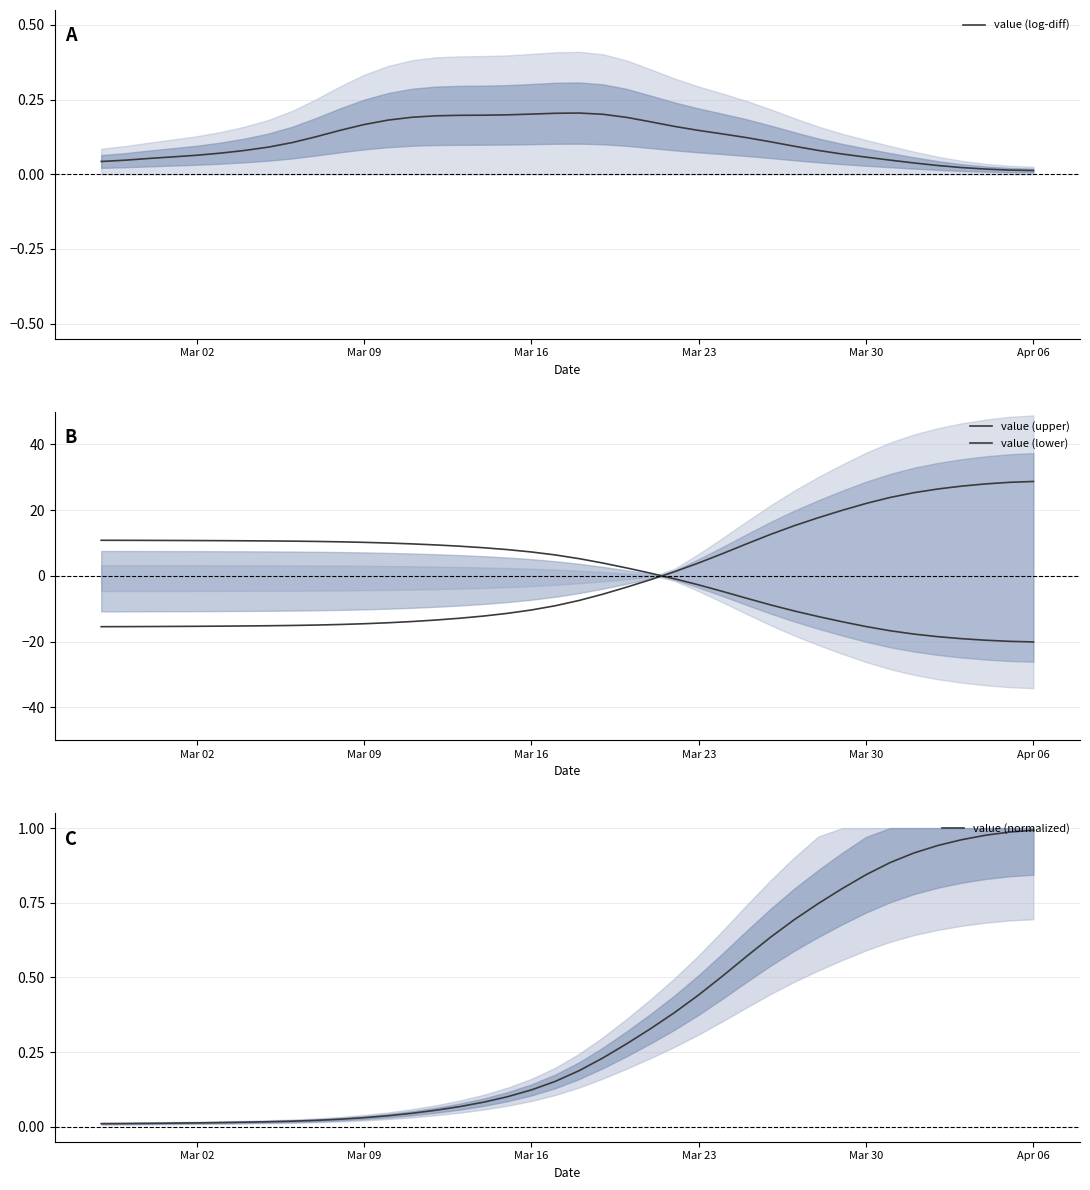

Reading right to left, transcribe all the data shown in this chart.

value (log-diff): 0.0	0.0	0.0	0.0	0.0	0.0	0.0	0.1	0.1	0.1	0.1	0.1	0.1	0.1	0.1	0.2	0.2	0.2	0.2	0.2	0.2	0.2	0.2	0.2	0.2	0.2	0.2	0.2	0.2	0.1	0.1	0.1	0.1	0.1	0.1	0.1	0.1	0.1	0.0	0.0
value (upper): 28.7	28.5	28.0	27.3	26.4	25.3	23.9	22.0	19.9	17.7	15.3	12.6	9.7	6.8	3.9	1.3	-1.1	-3.4	-5.5	-7.5	-9.1	-10.4	-11.4	-12.2	-12.9	-13.4	-13.9	-14.3	-14.6	-14.8	-15.0	-15.1	-15.2	-15.2	-15.3	-15.4	-15.4	-15.4	-15.4	-15.5
value (lower): -20.1	-19.9	-19.6	-19.1	-18.5	-17.7	-16.7	-15.4	-14.0	-12.4	-10.7	-8.8	-6.8	-4.7	-2.8	-0.9	0.8	2.4	3.9	5.2	6.4	7.3	8.0	8.6	9.0	9.4	9.7	10.0	10.2	10.4	10.5	10.6	10.6	10.7	10.7	10.7	10.8	10.8	10.8	10.8
value (normalized): 1.0	1.0	1.0	1.0	0.9	0.9	0.9	0.8	0.8	0.7	0.7	0.6	0.6	0.5	0.4	0.4	0.3	0.3	0.2	0.2	0.2	0.1	0.1	0.1	0.1	0.1	0.0	0.0	0.0	0.0	0.0	0.0	0.0	0.0	0.0	0.0	0.0	0.0	0.0	0.0